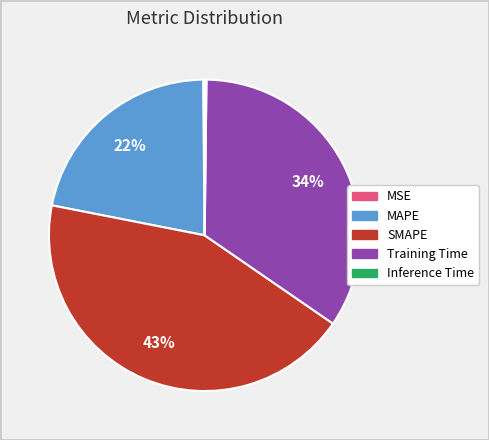

True or false: SMAPE accounts for 43% of the total.

True